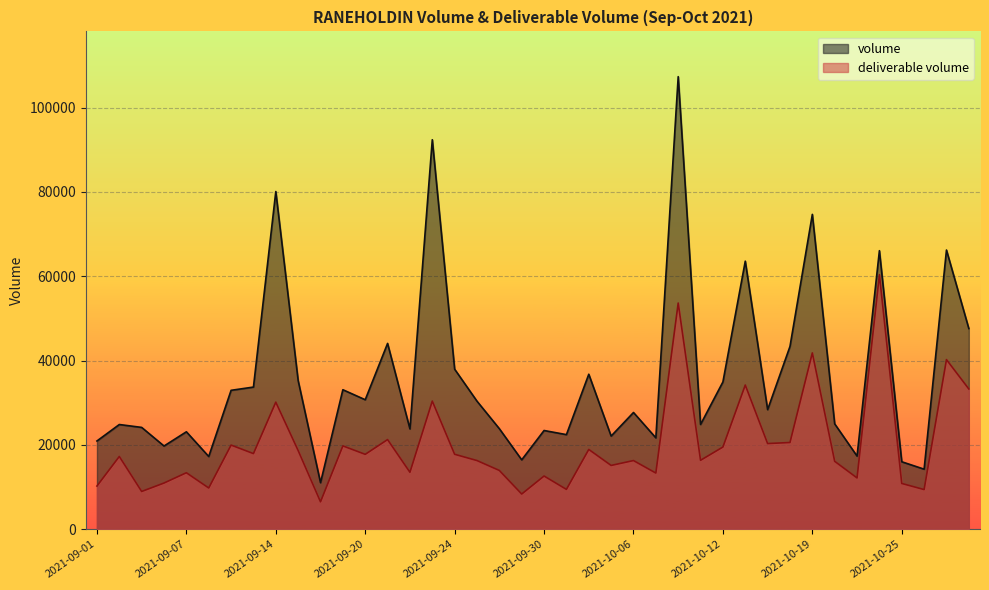

At which category does deliverable volume reach its first local peak?

2021-09-02